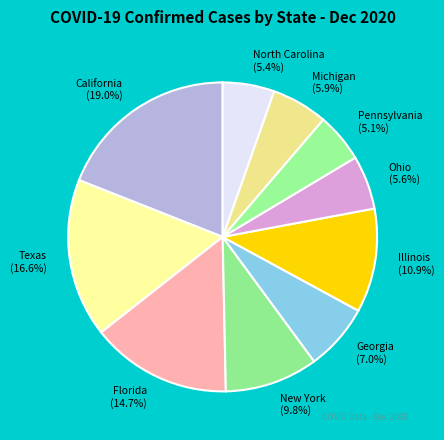

Count the number of slices in the pie.

10